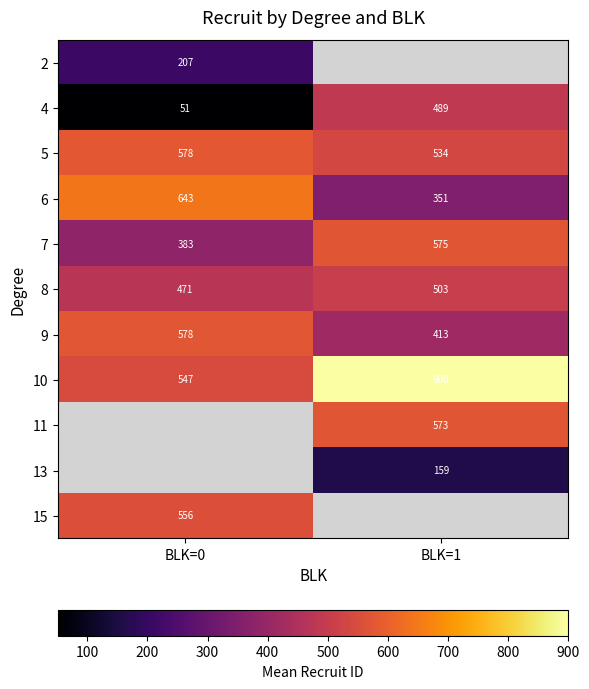

What is the difference between the 9 values at BLK=1 and BLK=0?

165